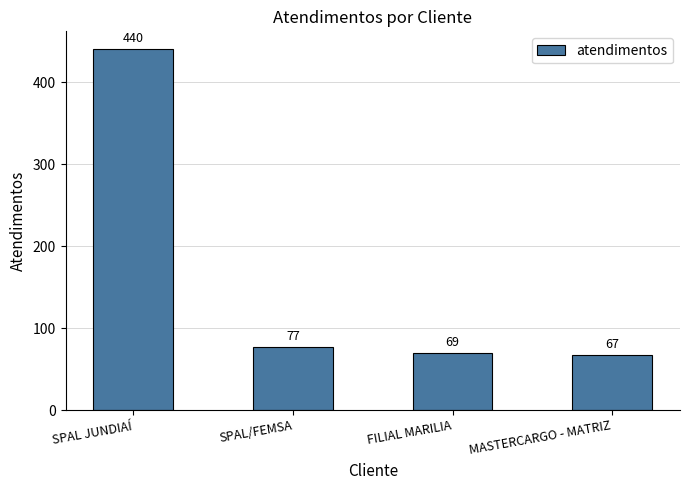

What is the label of the 2nd bar from the left?

SPAL/FEMSA